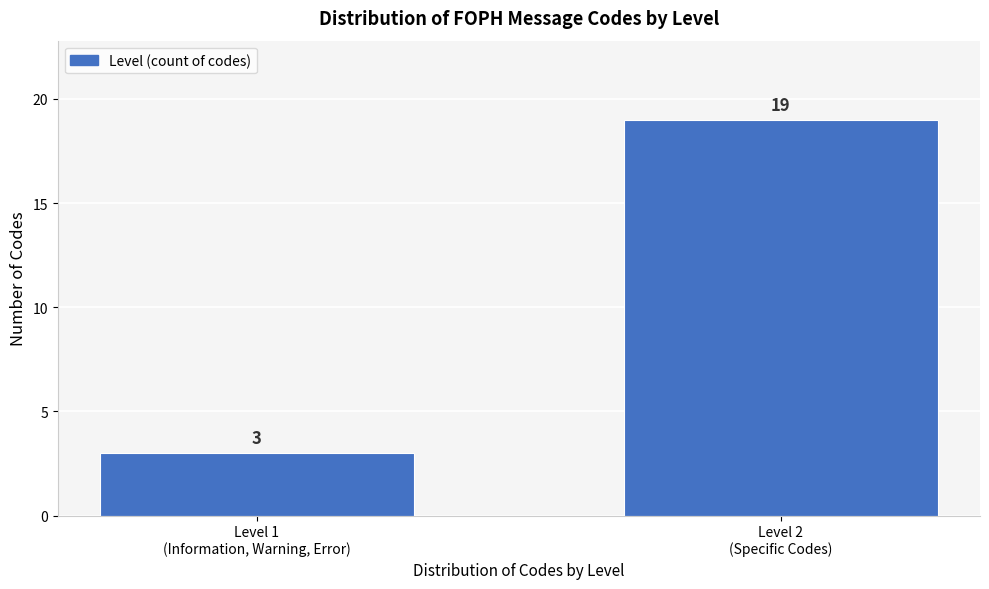

Reading right to left, extract all data points from this chart.

19	3